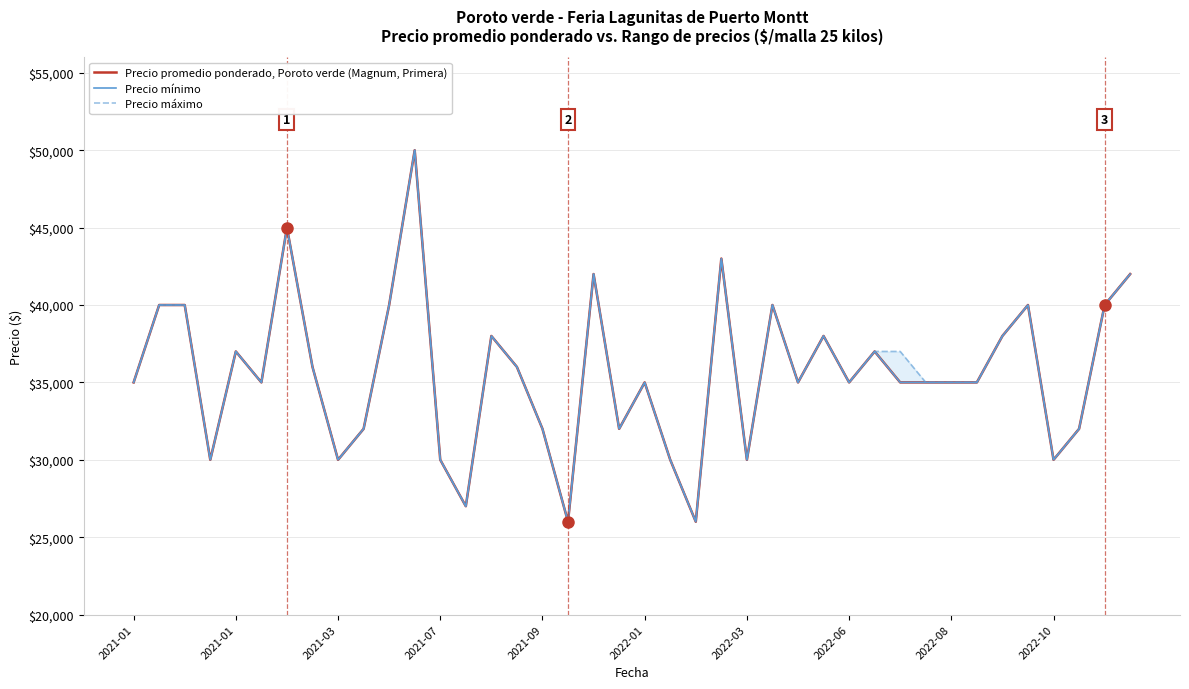

What is the average value of the Precio máximo series?

35650